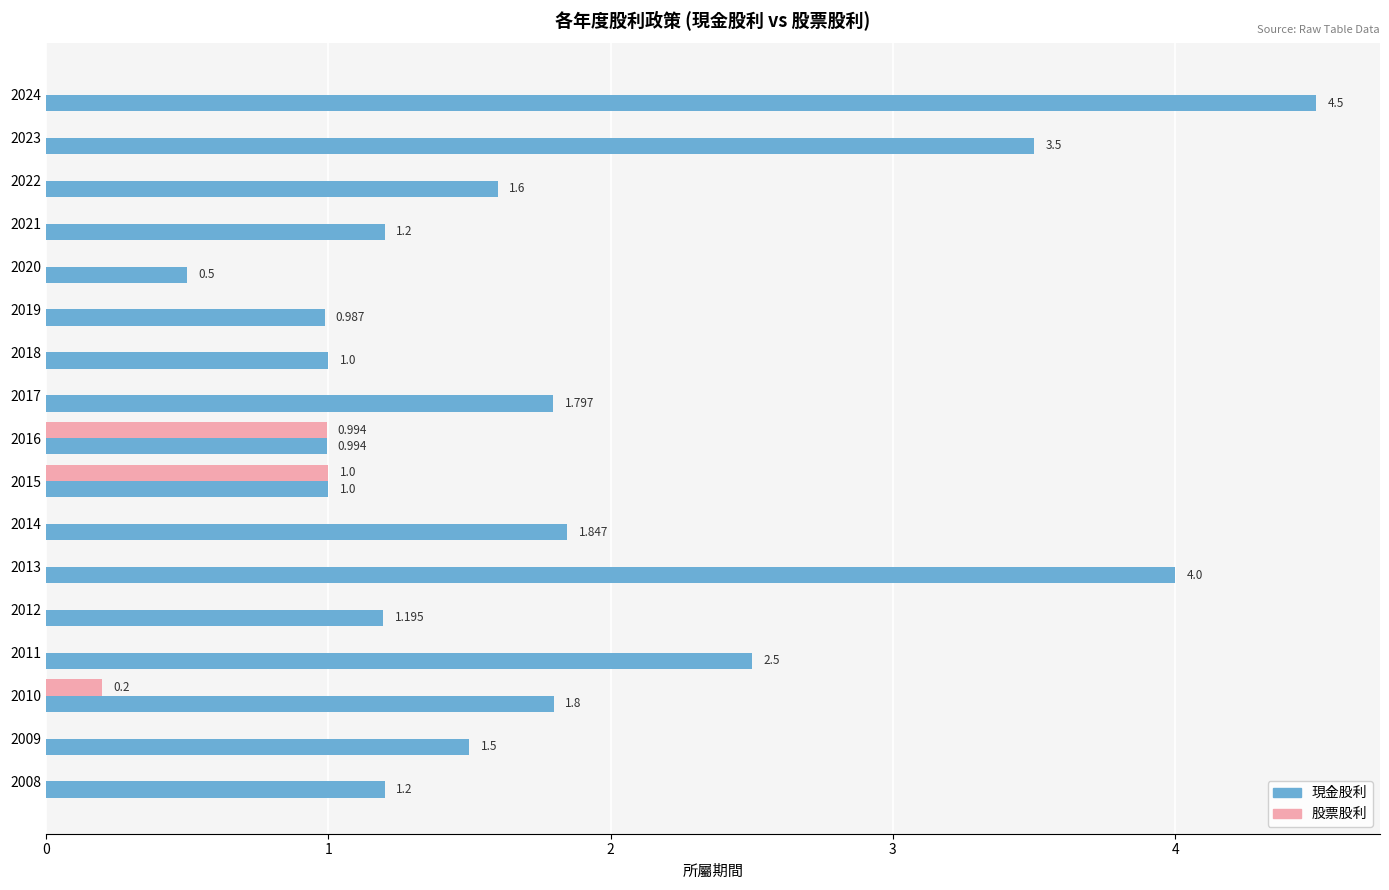

Is the value of 股票股利 at 2015 greater than the value of 現金股利 at 2011?

No